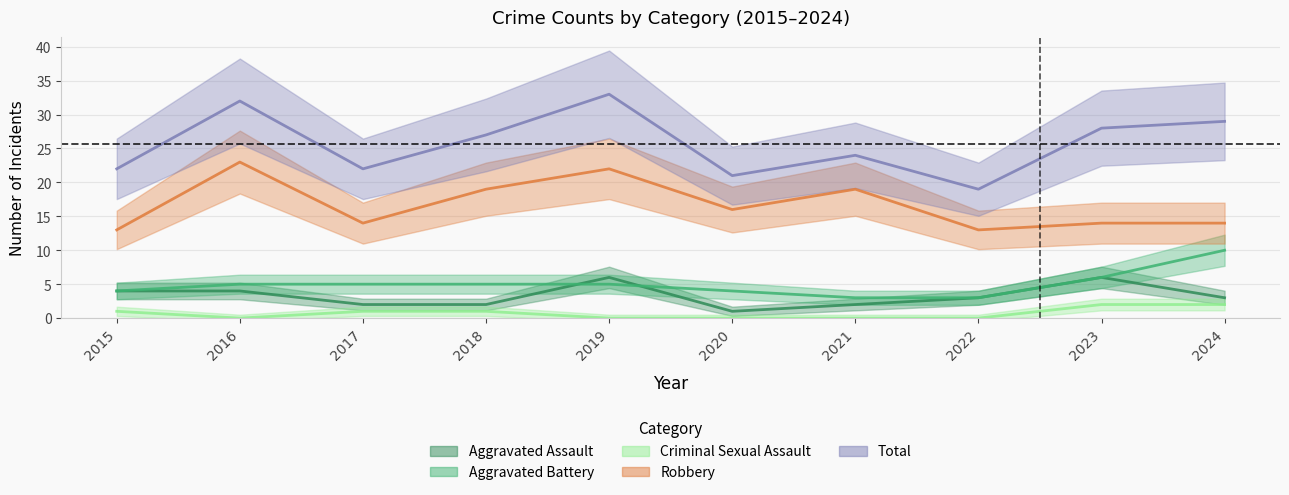

At which label does Aggravated Battery reach its minimum?

2021